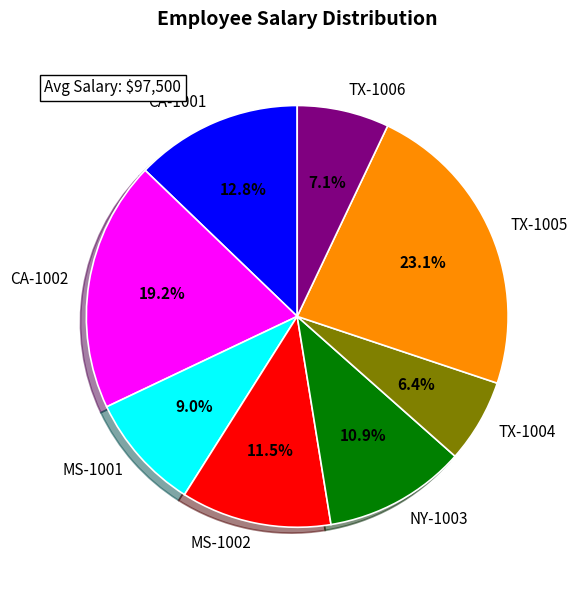

To the nearest percent, what is the difference between the MS-1001 and TX-1006 slice percentages?

2%